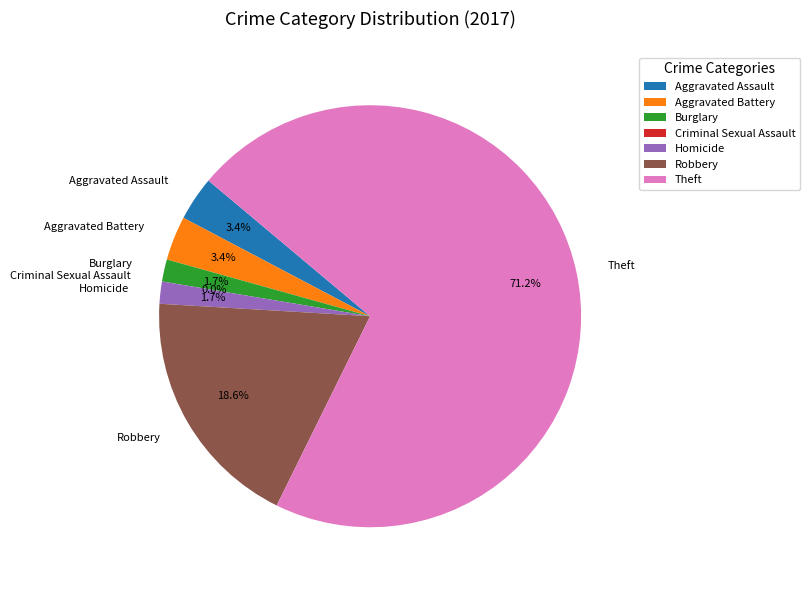

Which category has the smallest portion of the pie?

Criminal Sexual Assault